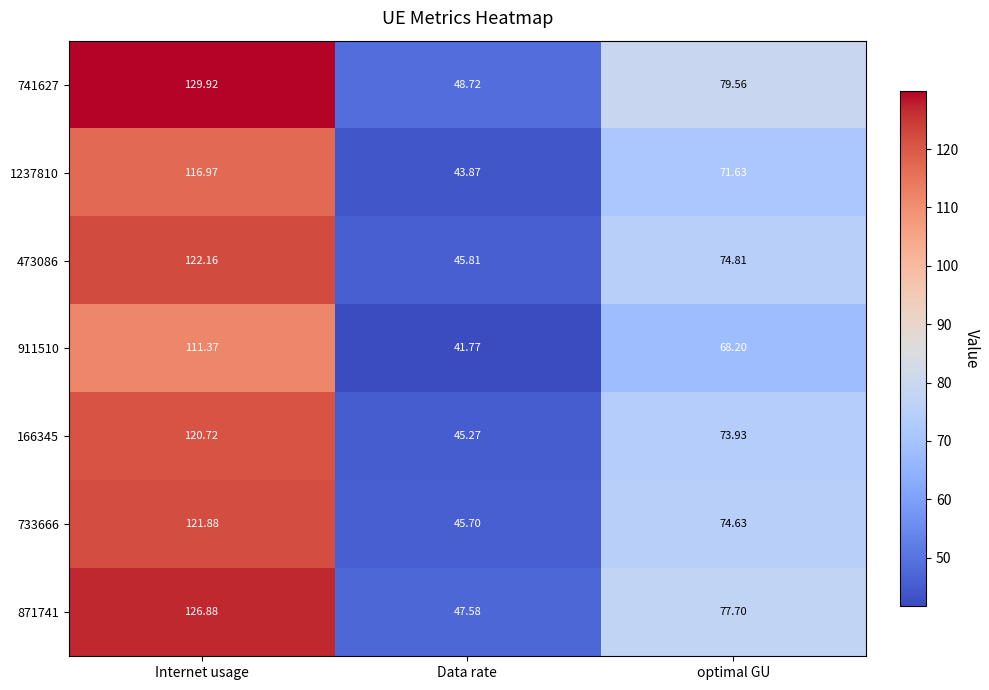

Rank the categories by 1237810 value from highest to lowest.

Internet usage, optimal GU, Data rate